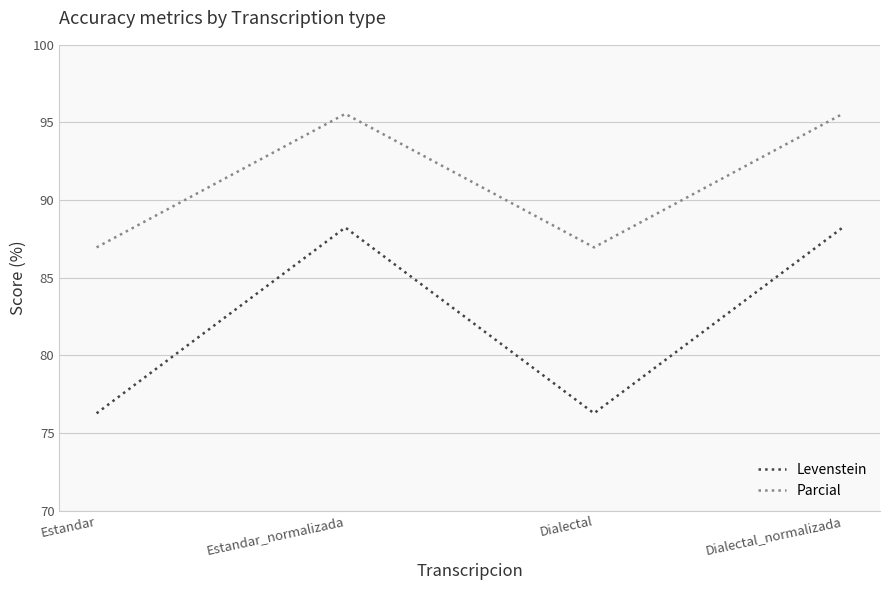

What is the spread (max minus min) of values at Dialectal?

10.7